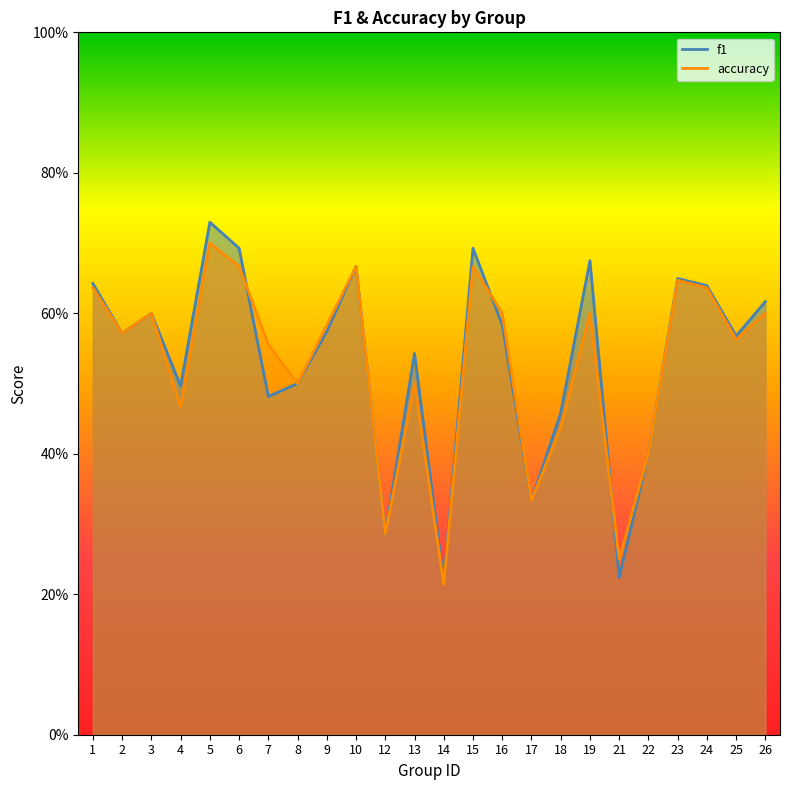

The value of accuracy at 1 is 0.6. True or false?

True